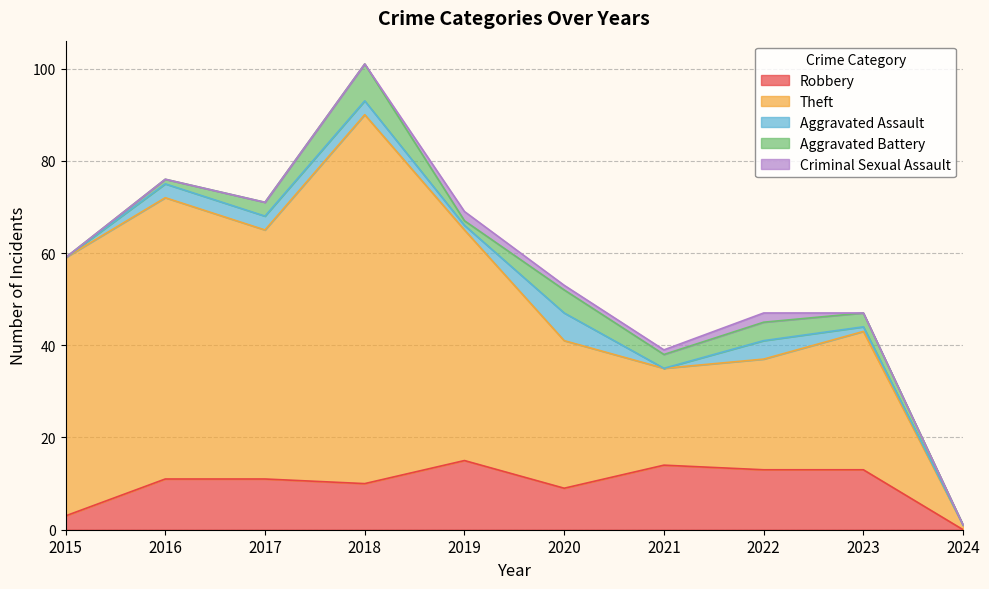

What is the value of the Aggravated Battery point at the 6th from the left?

5